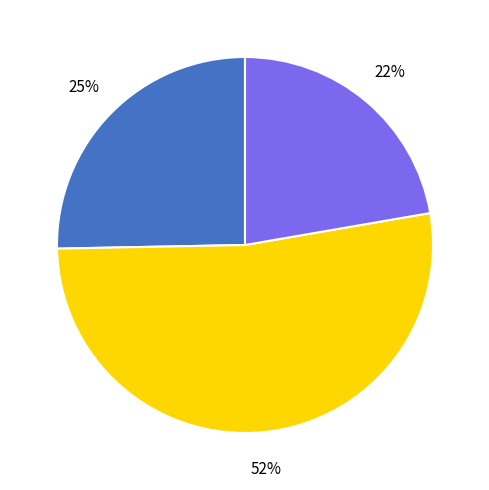

Is there any slice that represents more than half of the pie?

Yes